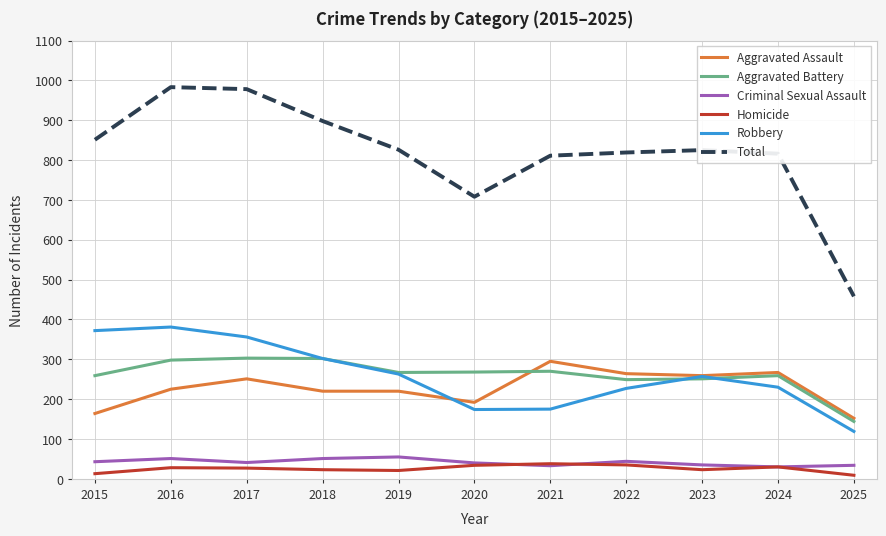

Is it true that Total equals 372 at 2023?

False